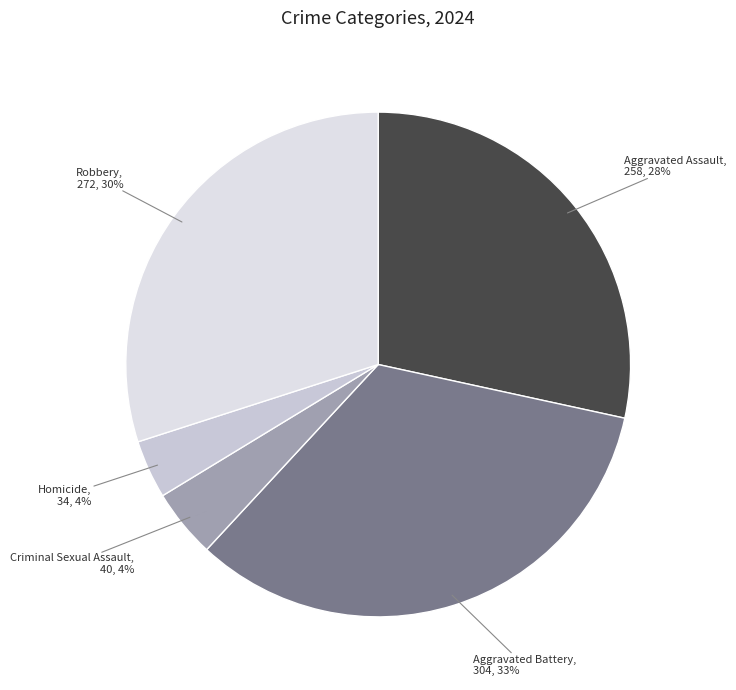

To the nearest percent, what is the difference between the Aggravated Battery and Criminal Sexual Assault slice percentages?

29%